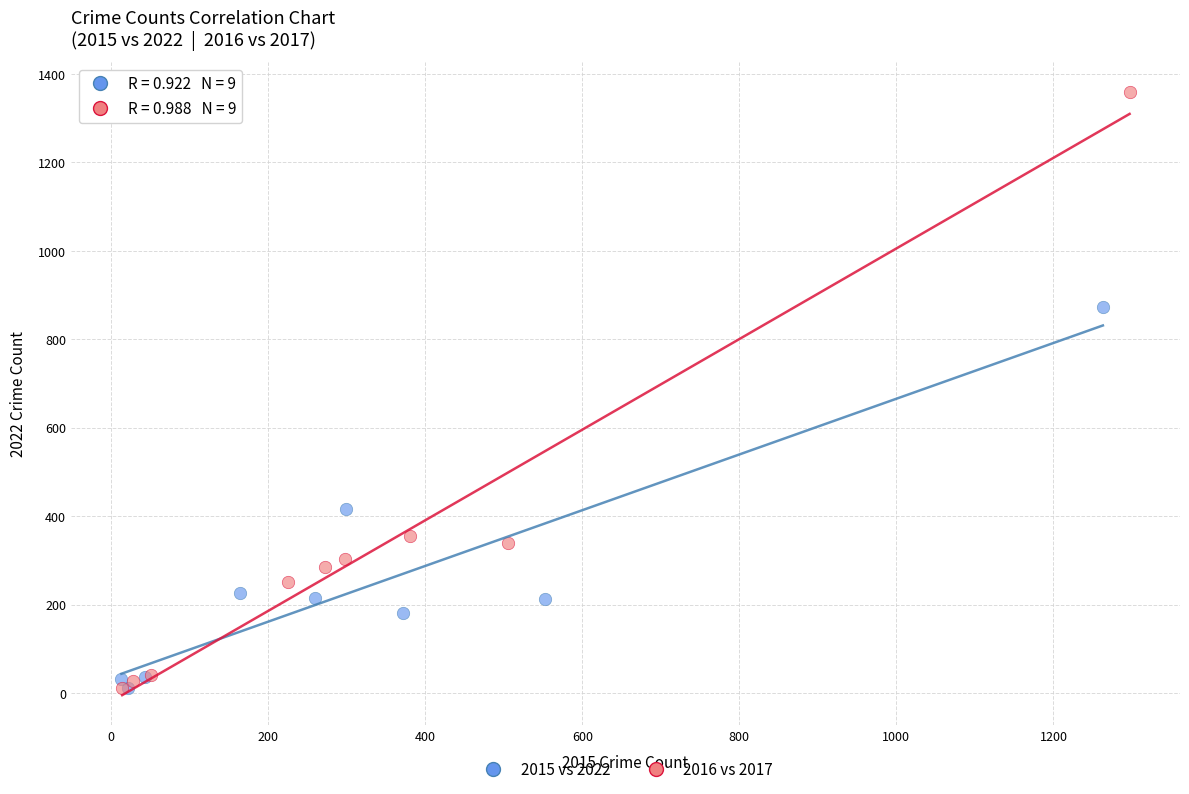

What are all the series names shown in the legend?

2015 vs 2022, 2016 vs 2017